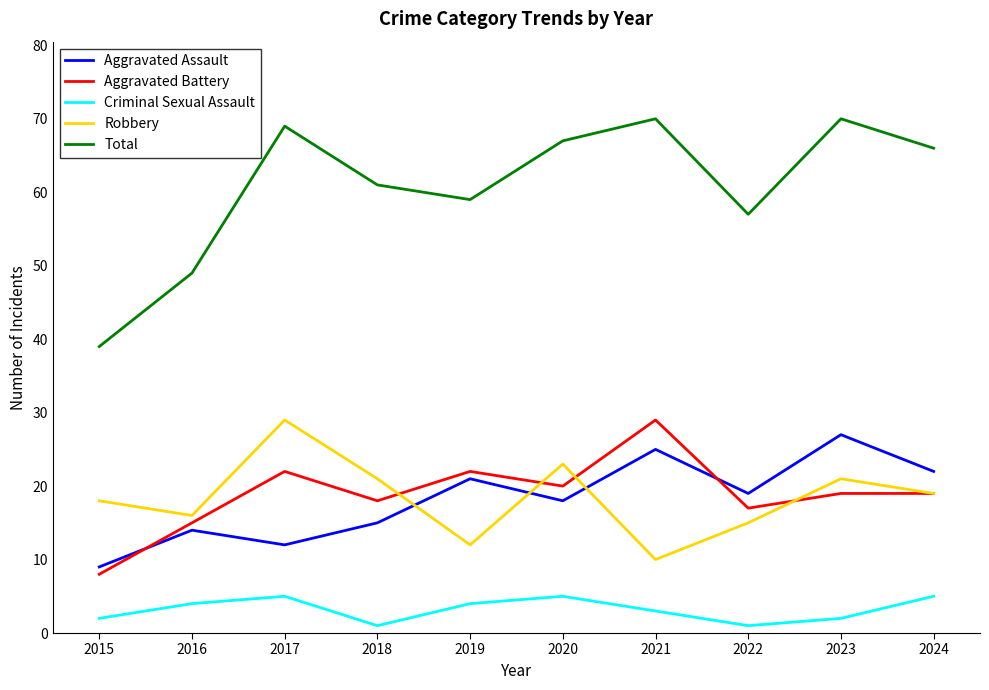

True or false: Criminal Sexual Assault has more than 2 interior local peaks.

False